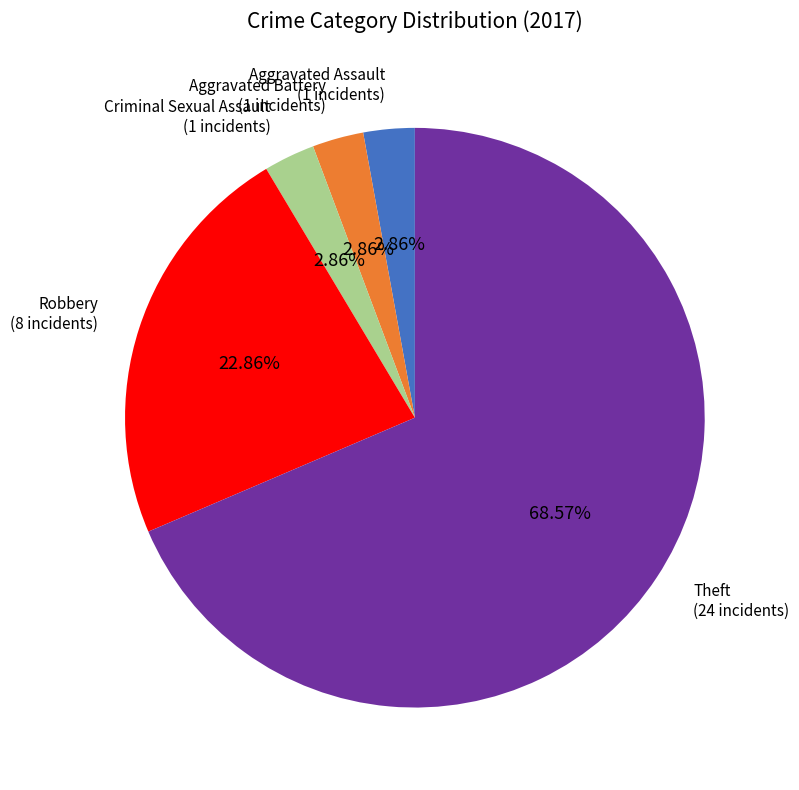

To the nearest percent, what percentage of the pie is Robbery?

23%